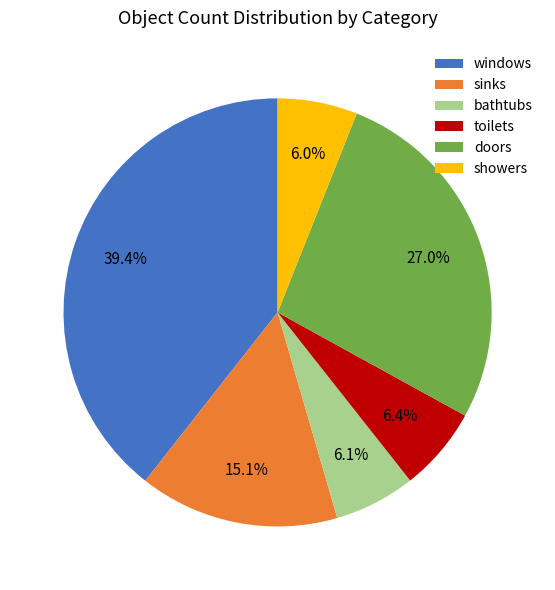

Which category has the biggest portion of the pie?

windows